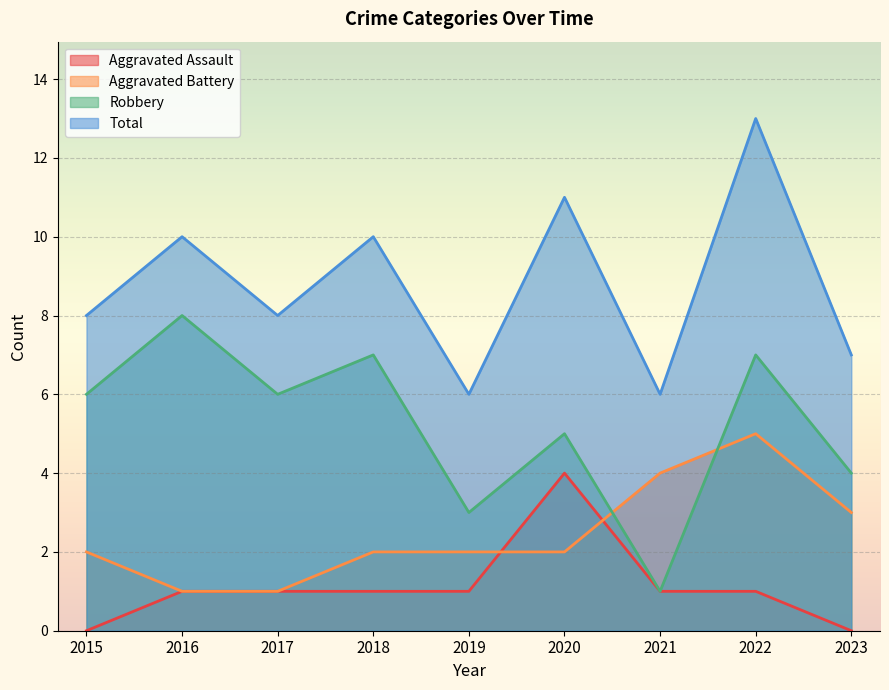

What are all the series names shown in the legend?

Aggravated Assault, Aggravated Battery, Robbery, Total